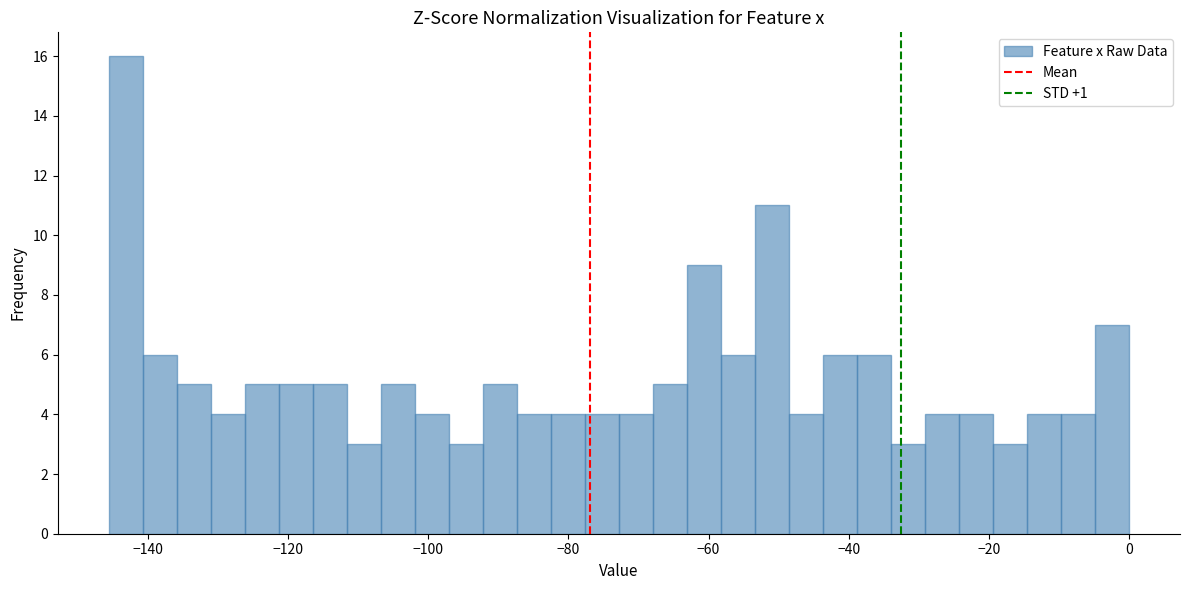

Around what value on the x-axis is the tallest bar? Give the approximate position of its centre, as read against the axis.

-144